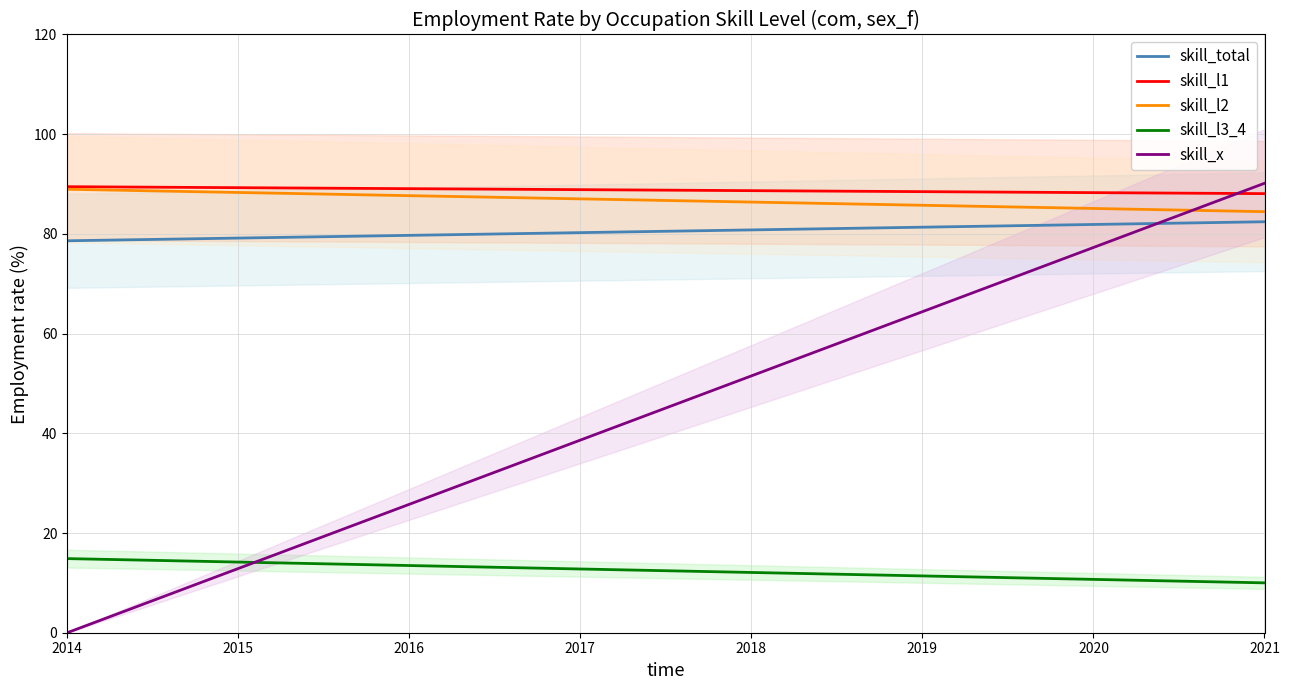

What is the highest value of the skill_l1 series?

89.5